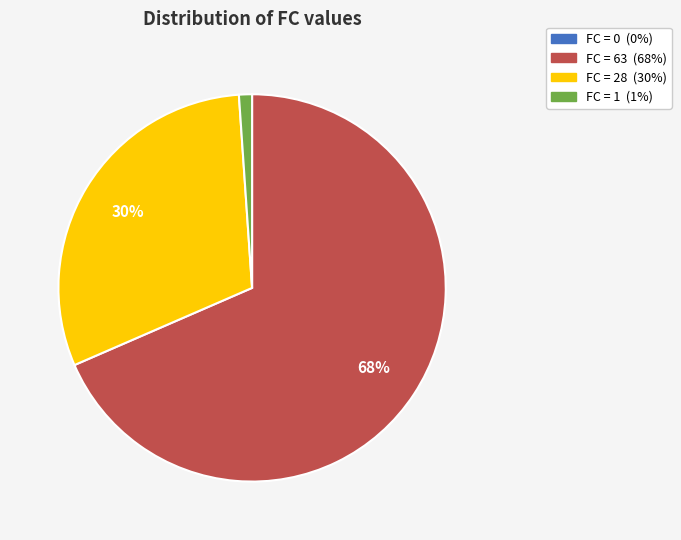

Do FC = 1 and FC = 63 together represent more than half of the pie?

Yes